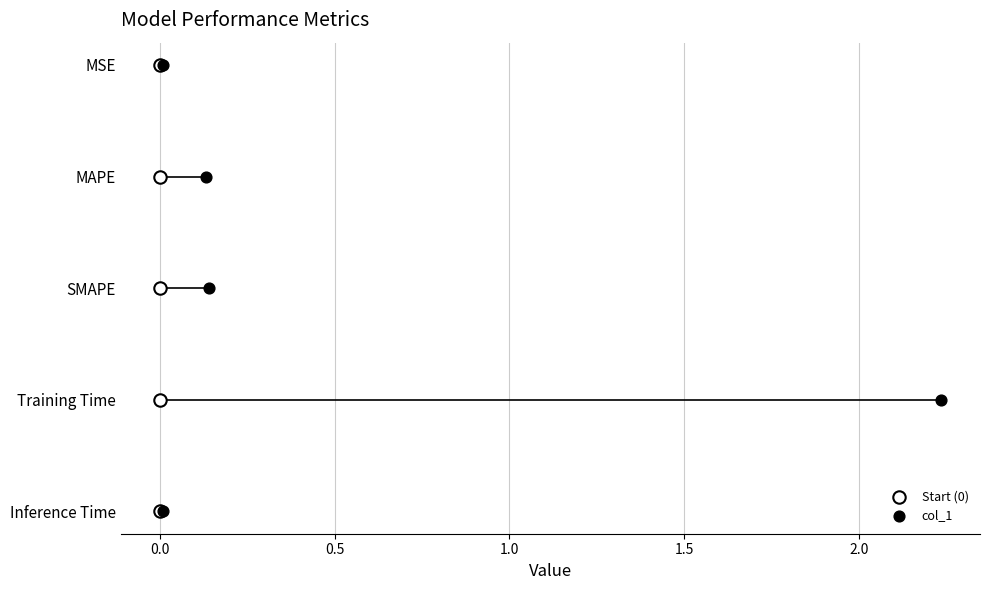

What are all the series names shown in the legend?

Start (0), col_1